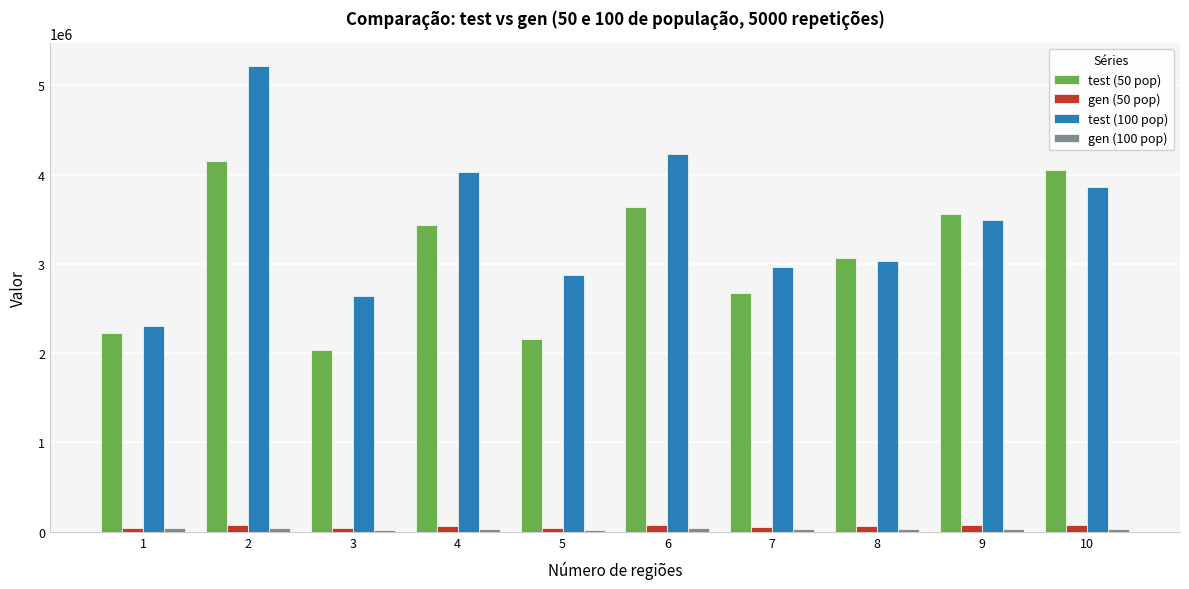

At which label does test (100 pop) first exceed 3495195?

2